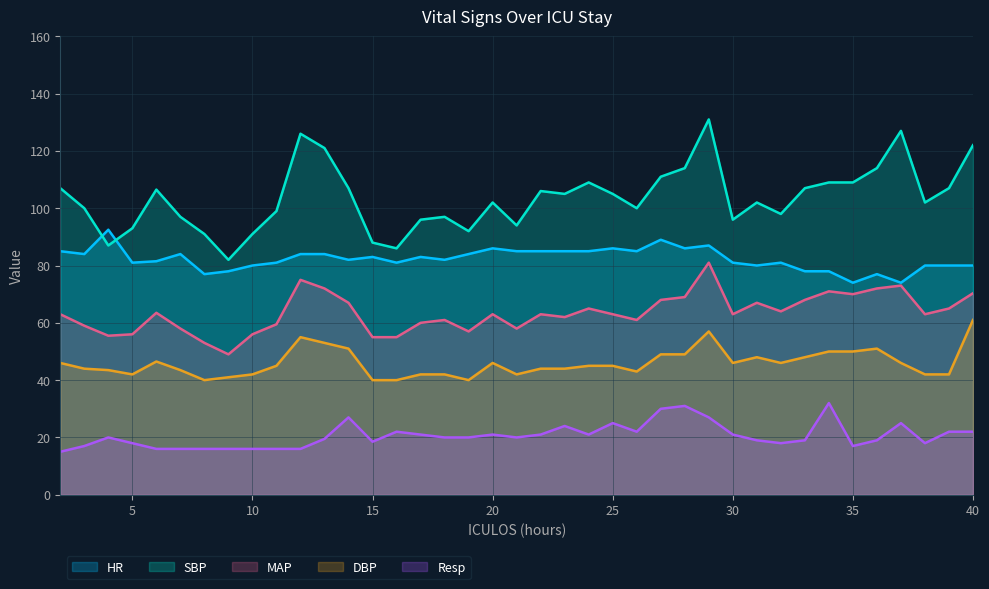

What is the value of the SBP point at the 3rd from the left?

87.0